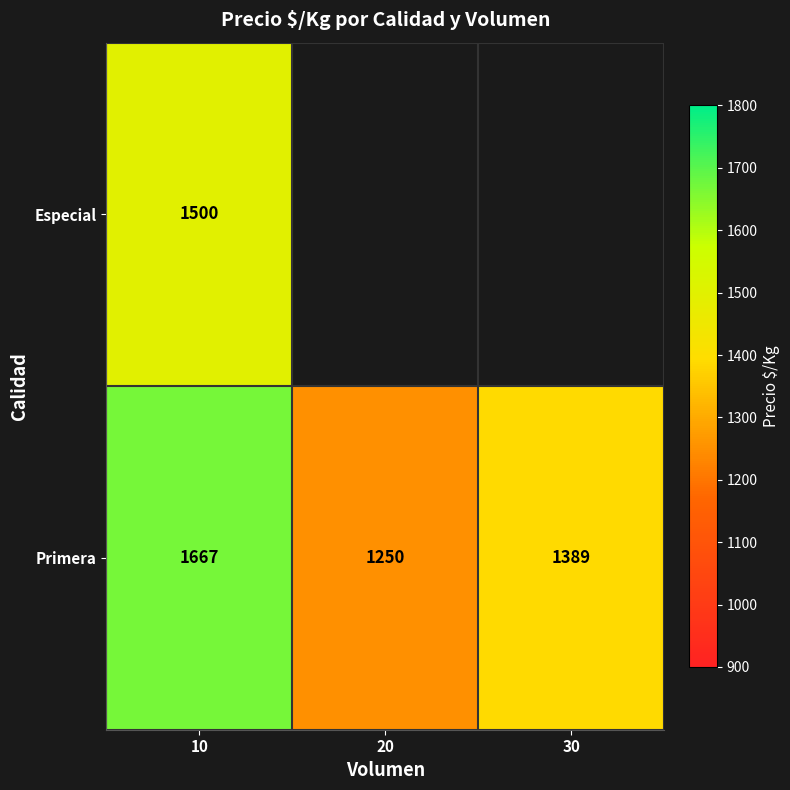

Which category has the highest value in the Primera series?

10